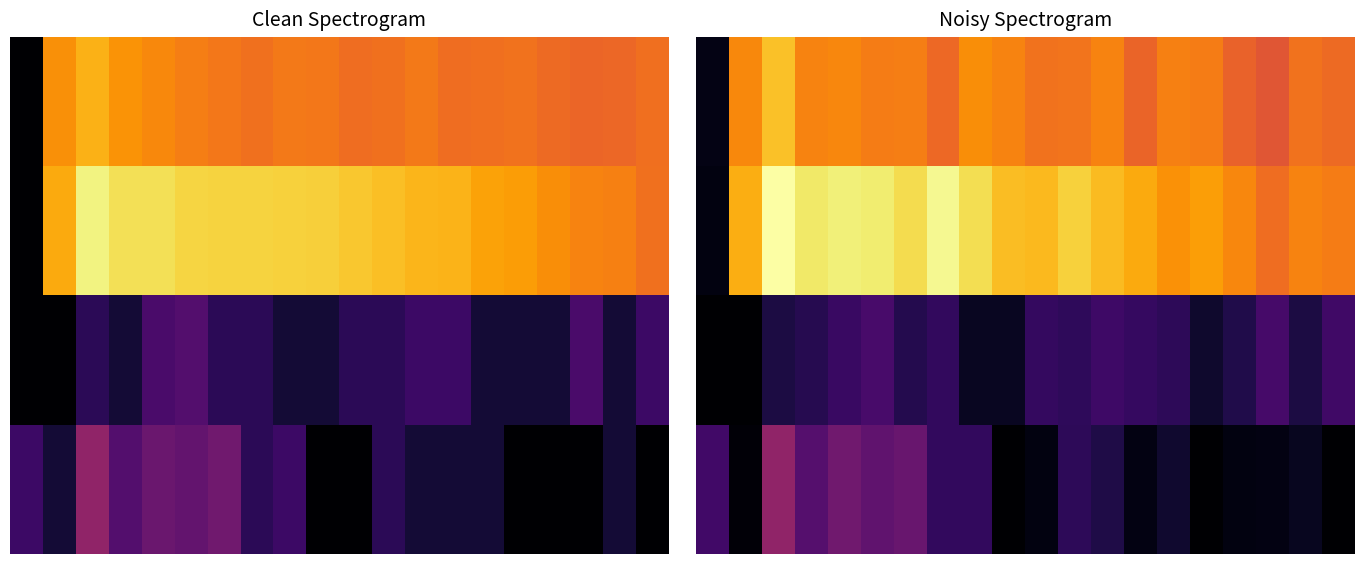

How many data points does each series have?

20